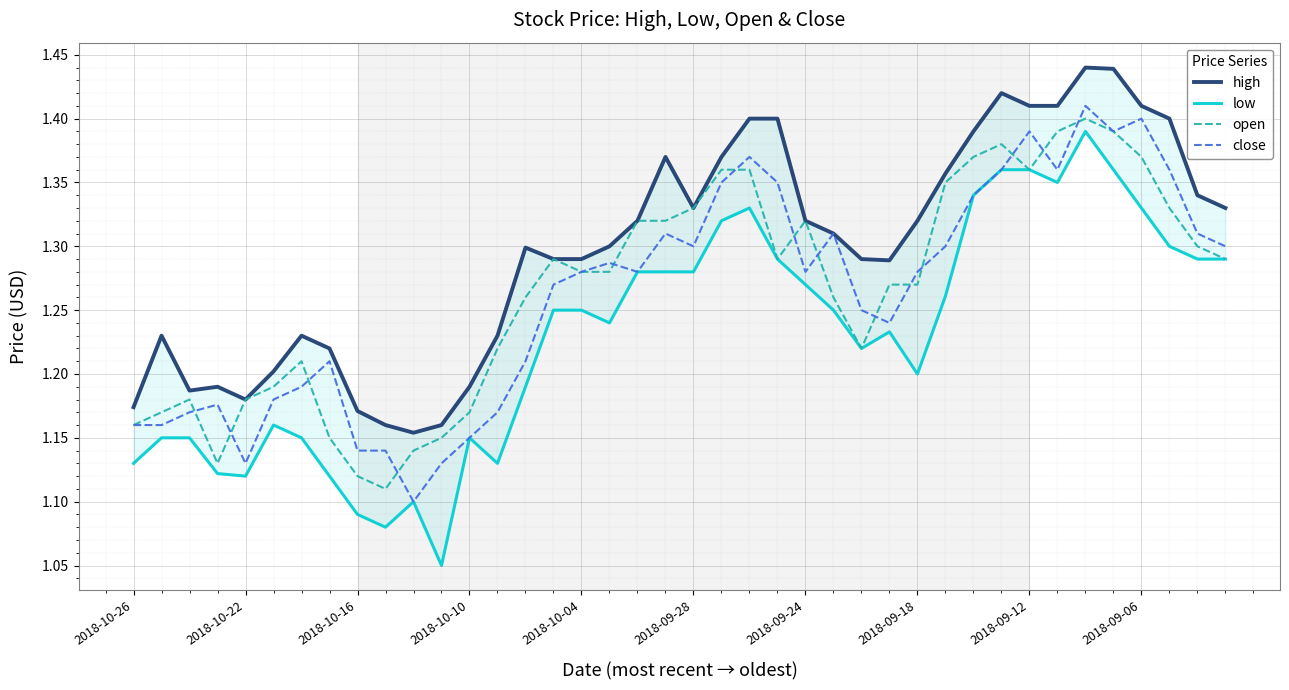

What is the sum of the open values at 2018-09-28 and 23?

2.5